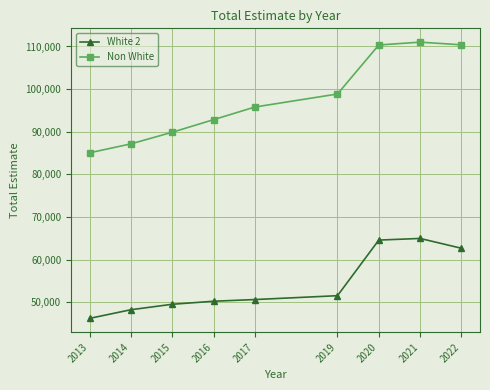

True or false: White 2 and Non White intersect in this chart.

False